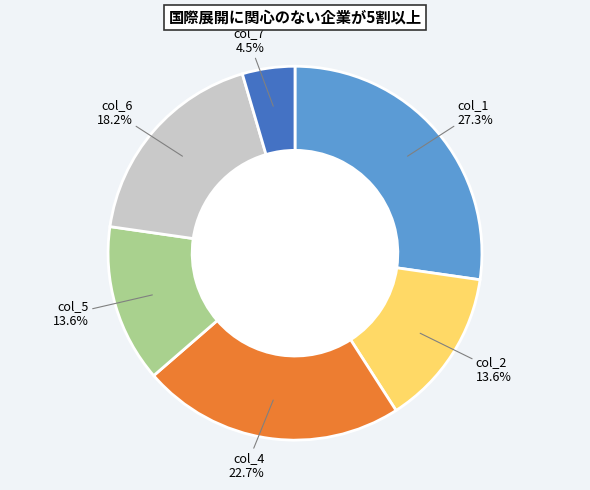

Does col_2 account for over 50% of the chart?

No